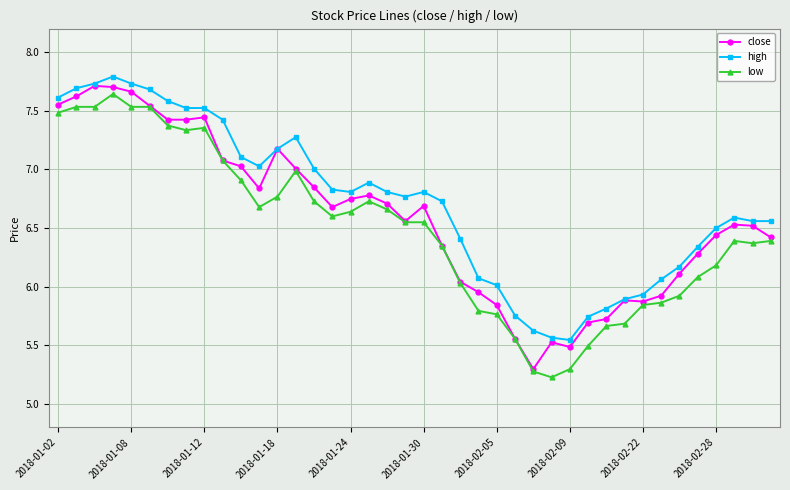

True or false: high has more than 0 points higher than both neighbors.

True